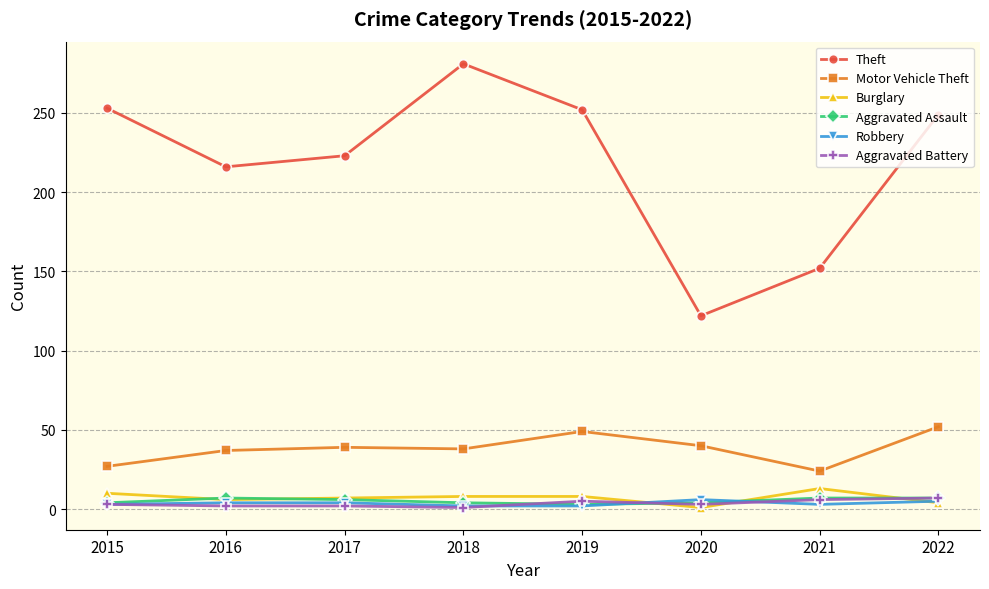

Which series has the largest total across all categories?

Theft